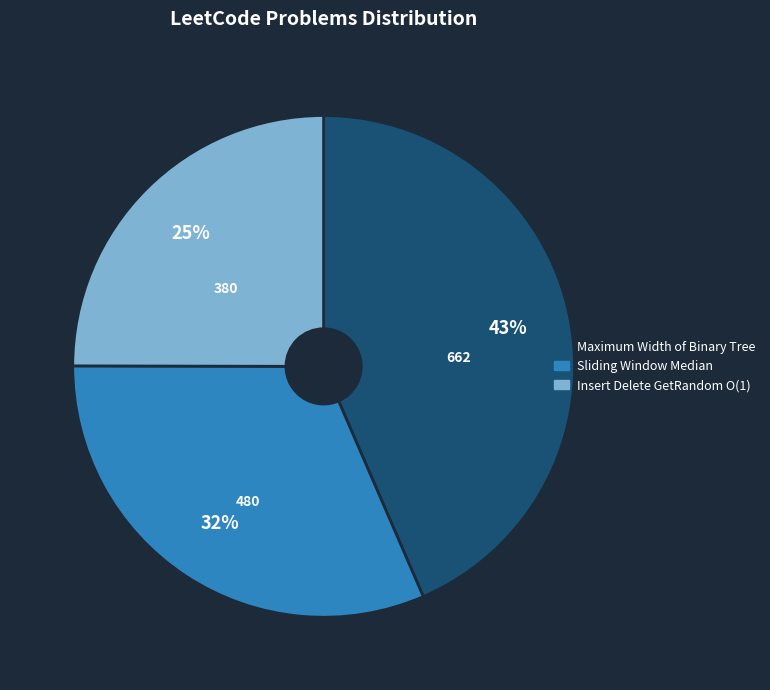

How many segments does this pie chart have?

3